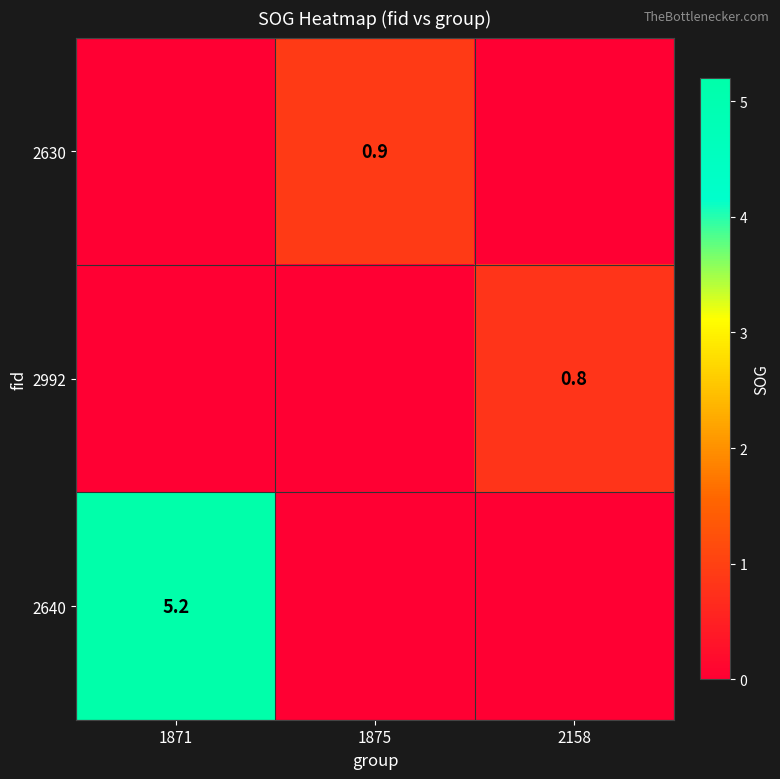

The value of 2630 at 1875 is 0.9. True or false?

True